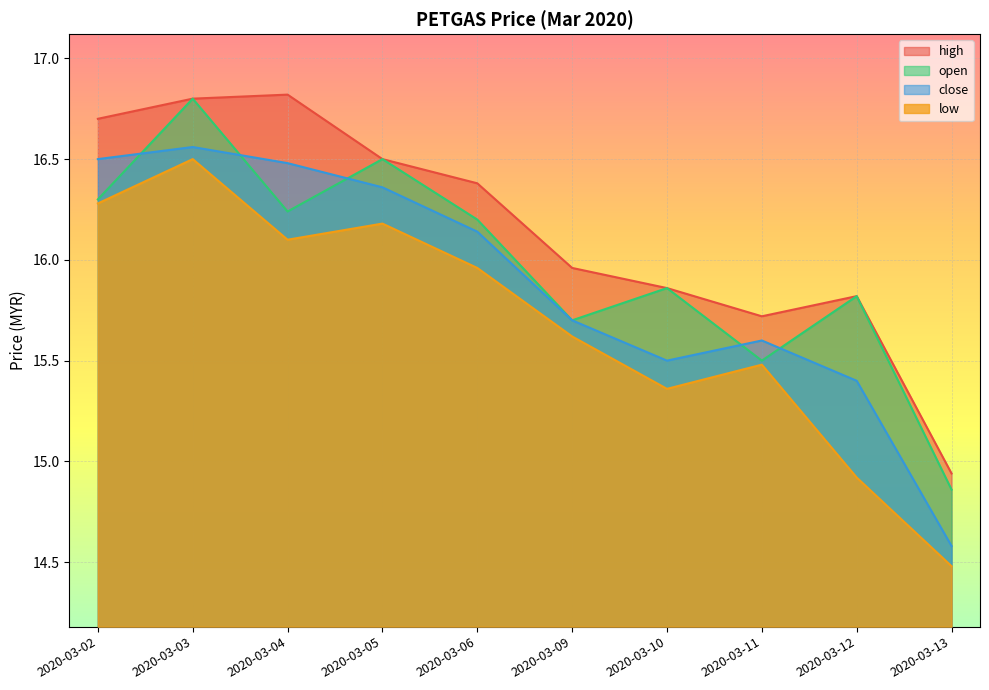

How many values in the low series are below 15?

2